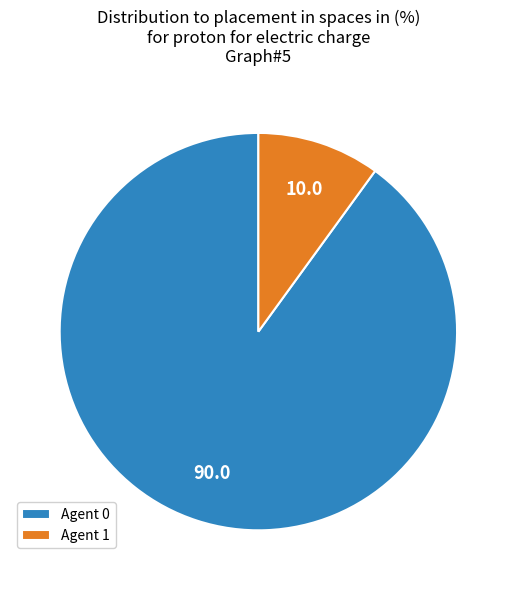

Is it true that Agent 1 is 20% of the pie?

False